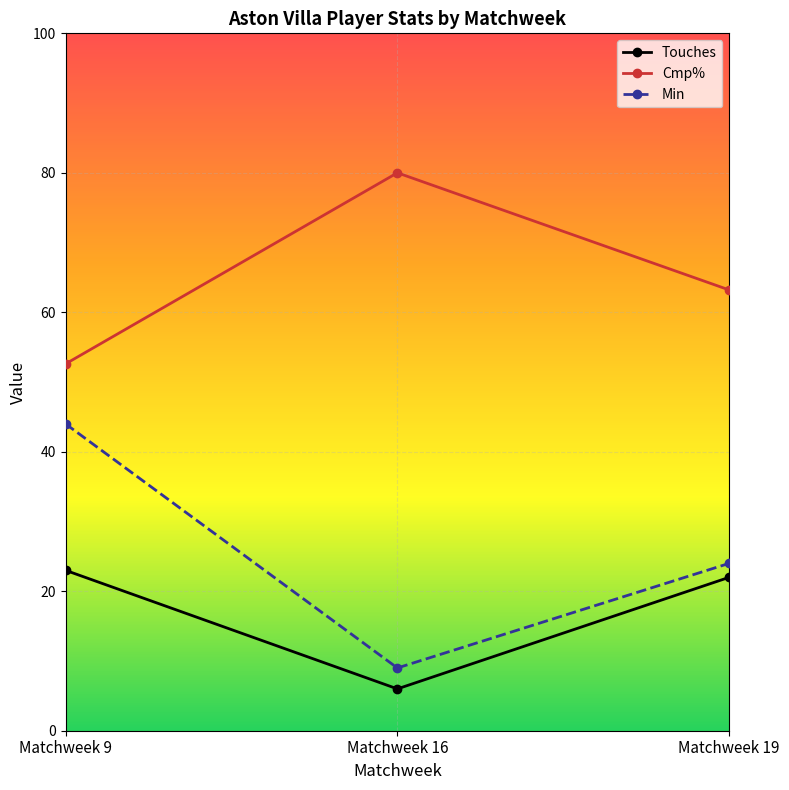

Rank the series at Matchweek 9 from highest to lowest value.

Cmp%, Min, Touches